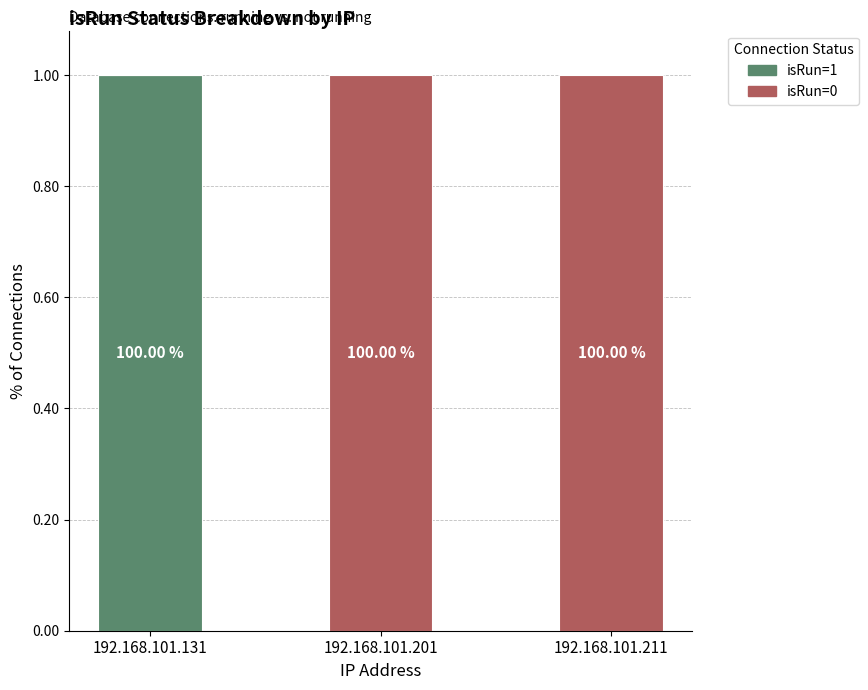

What are all the series names shown in the legend?

isRun=1, isRun=0